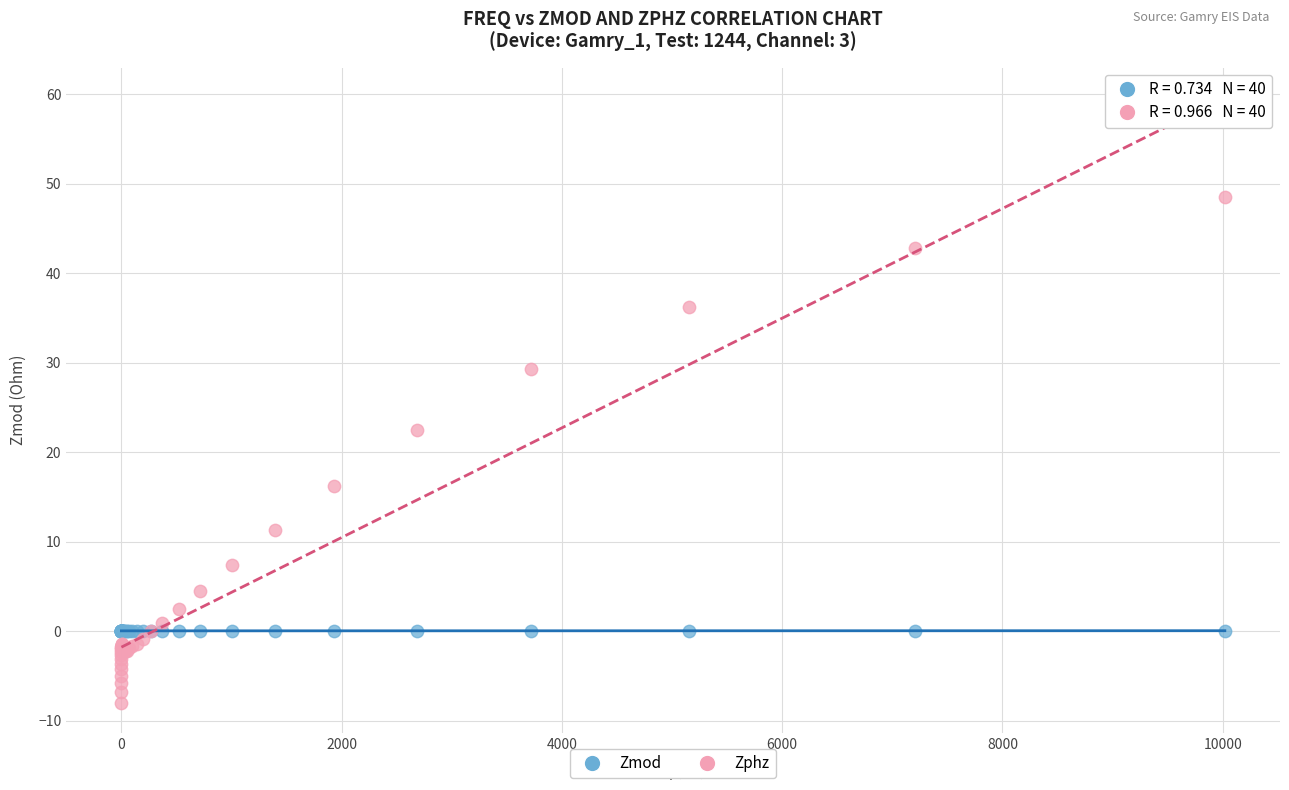

In the Zphz series, what Y value is closest to 20?

22.4